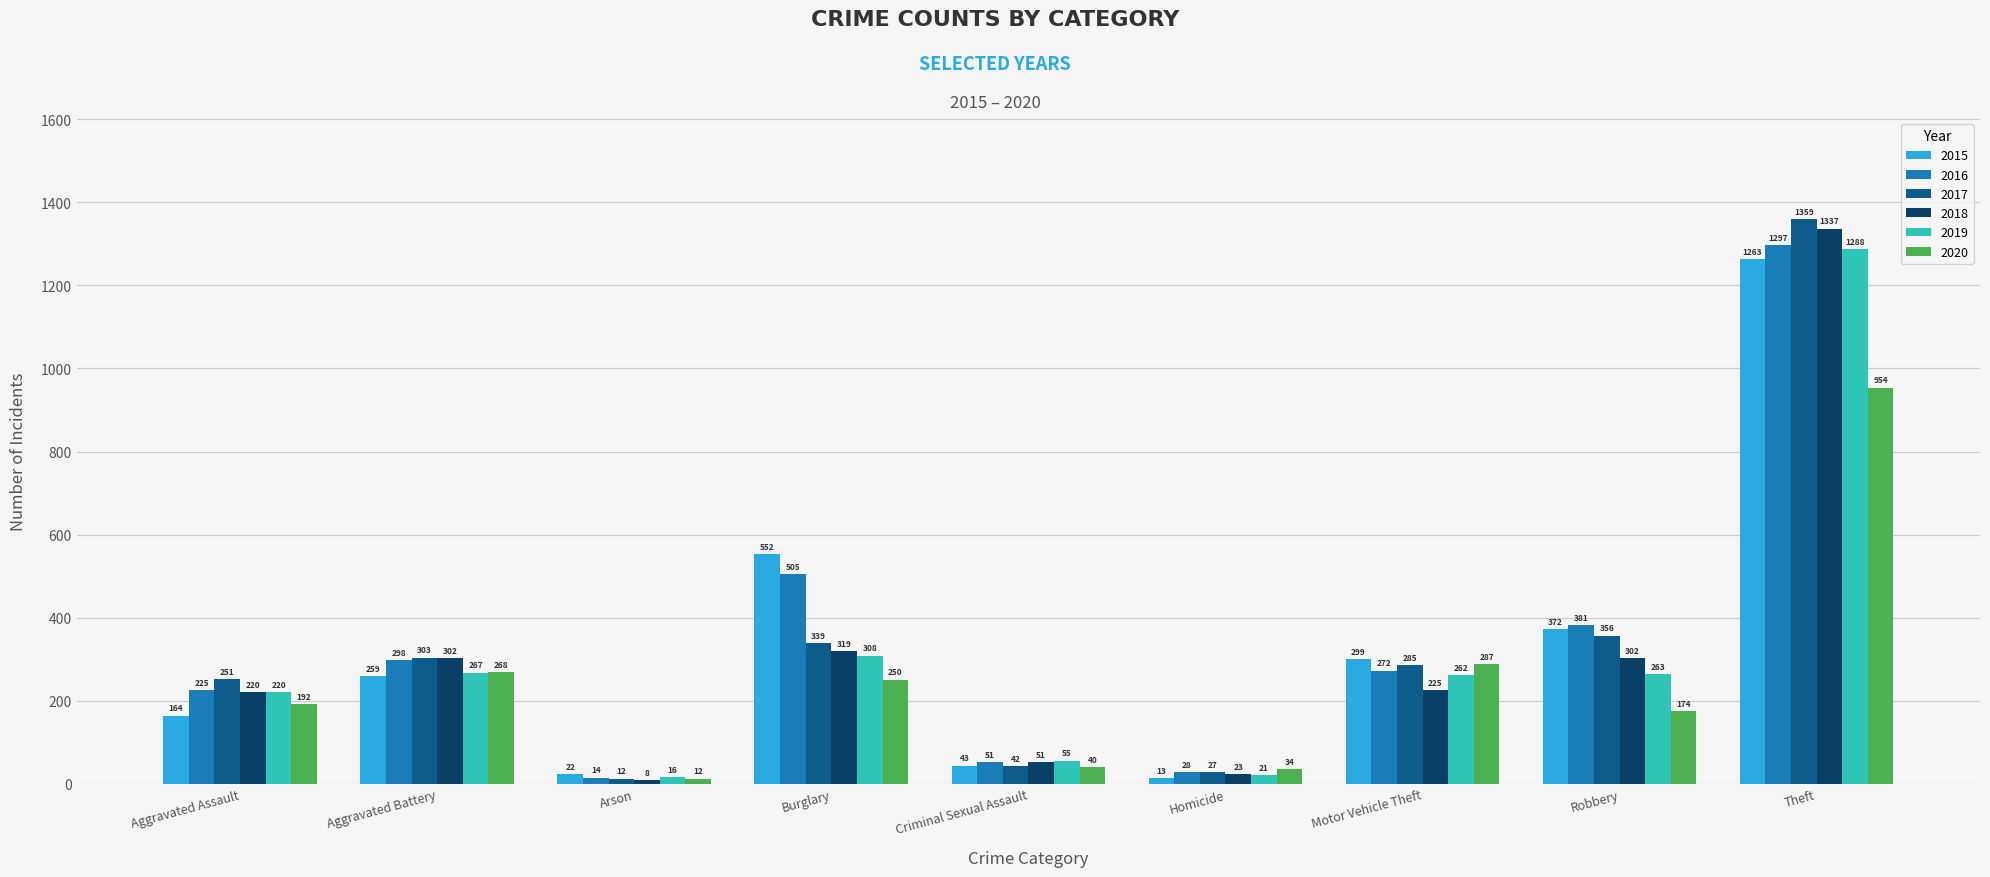

At which label is 2017 closest to 685?

Robbery